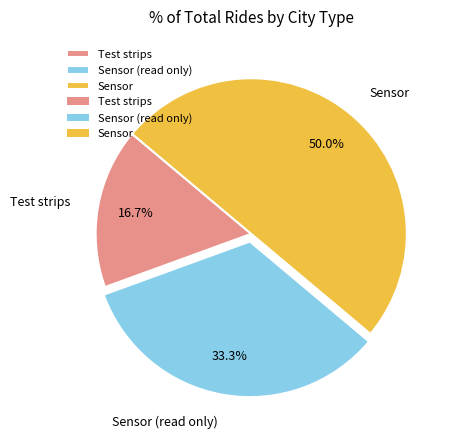

Rank the categories by value from lowest to highest.

Test strips, Sensor (read only), Sensor